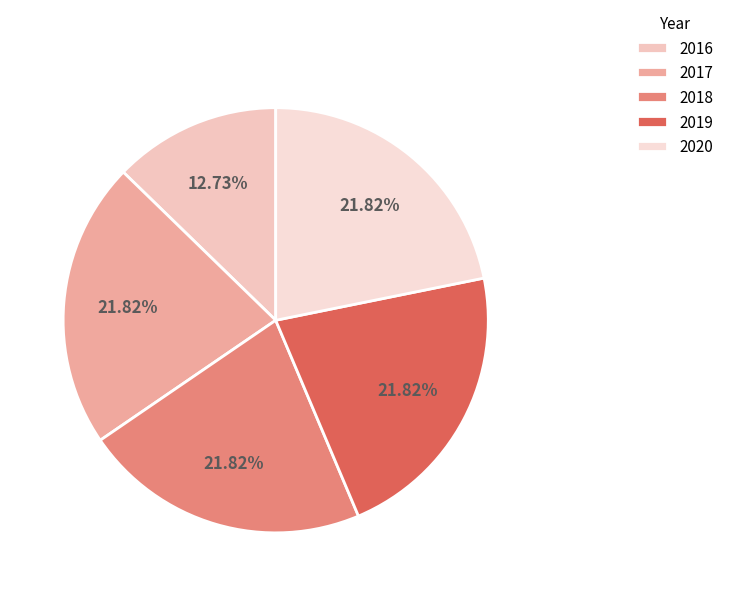

To the nearest percent, what is the average slice percentage?

20%